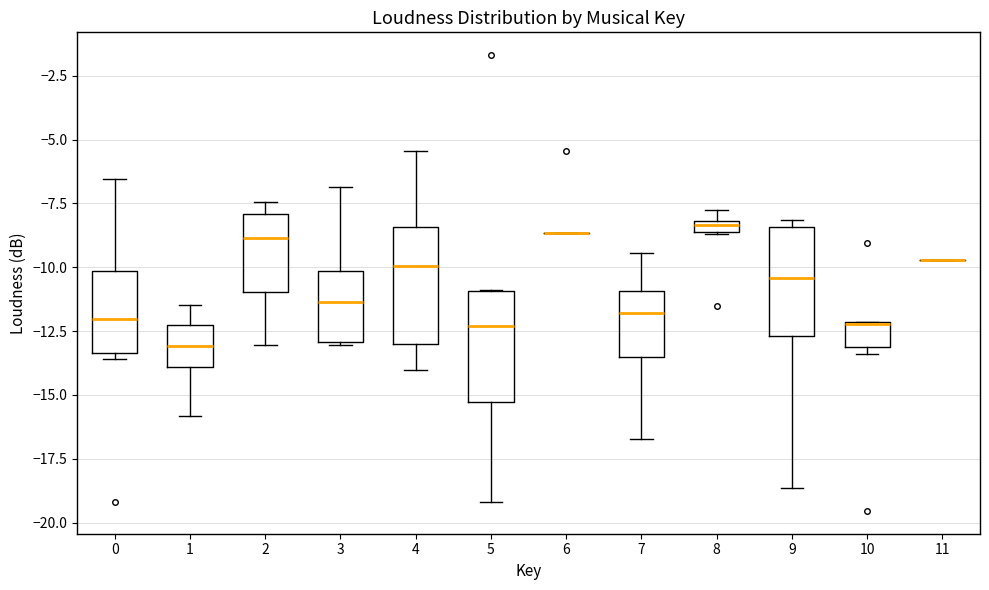

Where does the median line of the box at x = 1 sit on the y-axis? The values are not printed on the chart, so give them approximately, as read against the axis.

-13.0